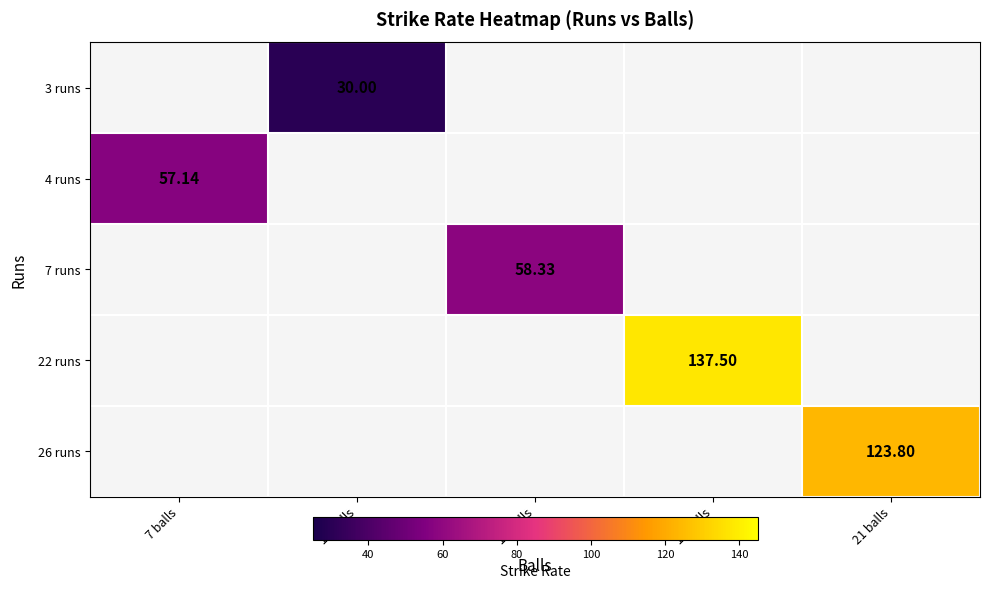

List the labels in order of 3 runs value, largest first.

7 balls, 10 balls, 12 balls, 16 balls, 21 balls